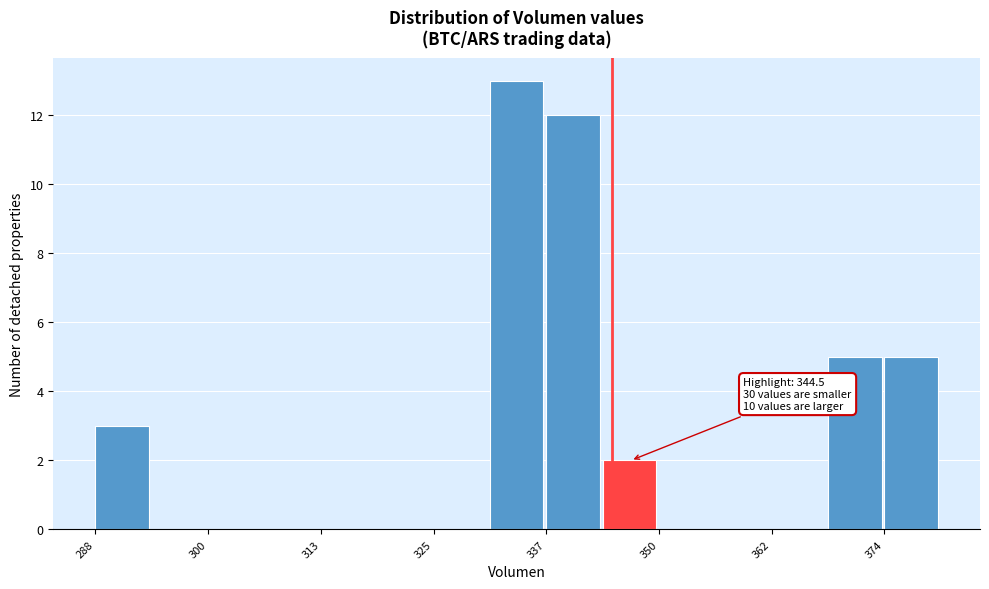

Around what value on the x-axis is the tallest bar? Give the approximate position of its centre, as read against the axis.

334